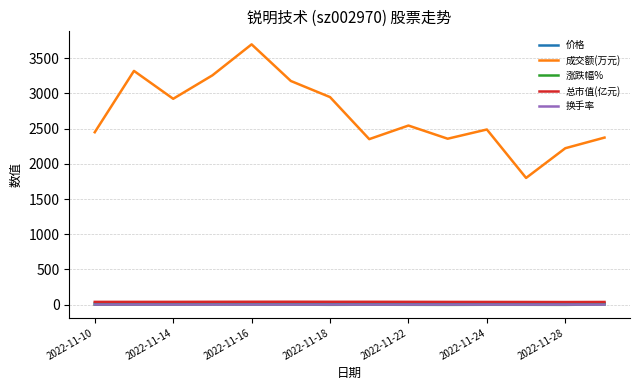

True or false: 成交额(万元) and 换手率 cross at least once.

False